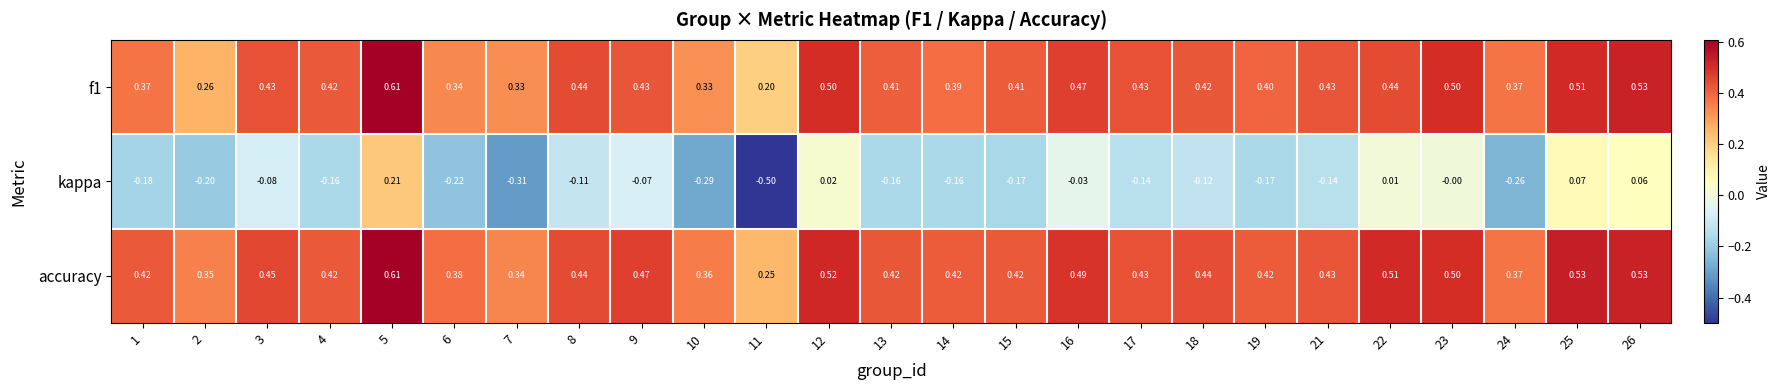

Which series has the largest total across all categories?

accuracy